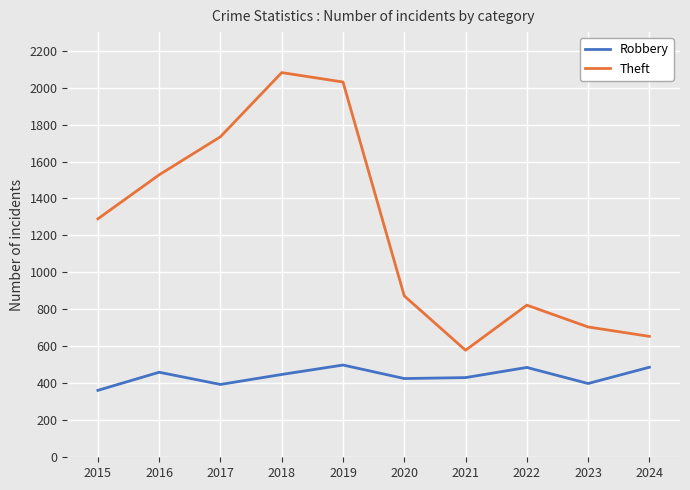

What are all the series names shown in the legend?

Robbery, Theft